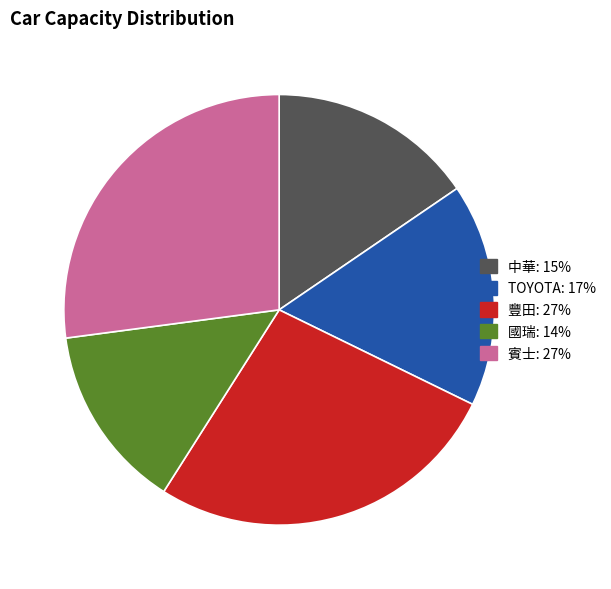

What is the smallest slice in the pie chart?

國瑞